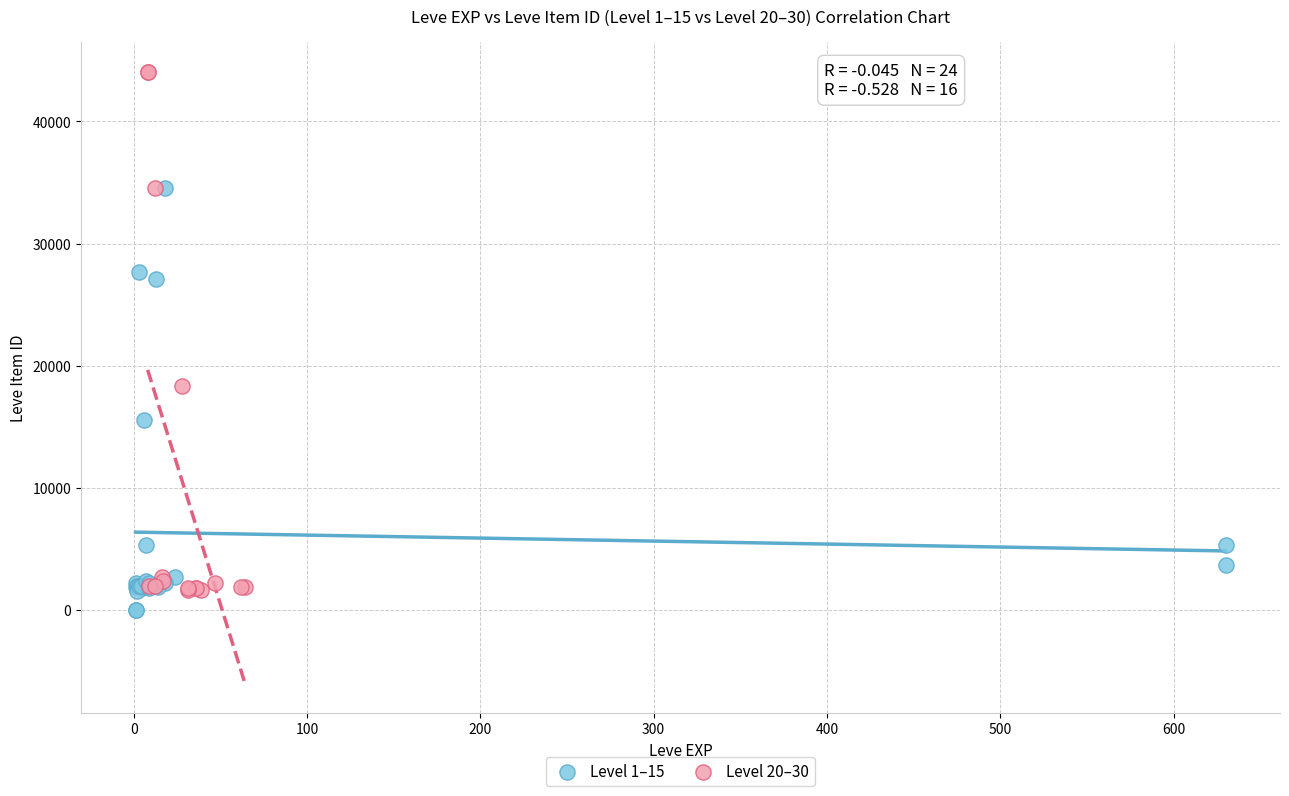

Which series has the largest Y range (max minus min)?

Level 20–30